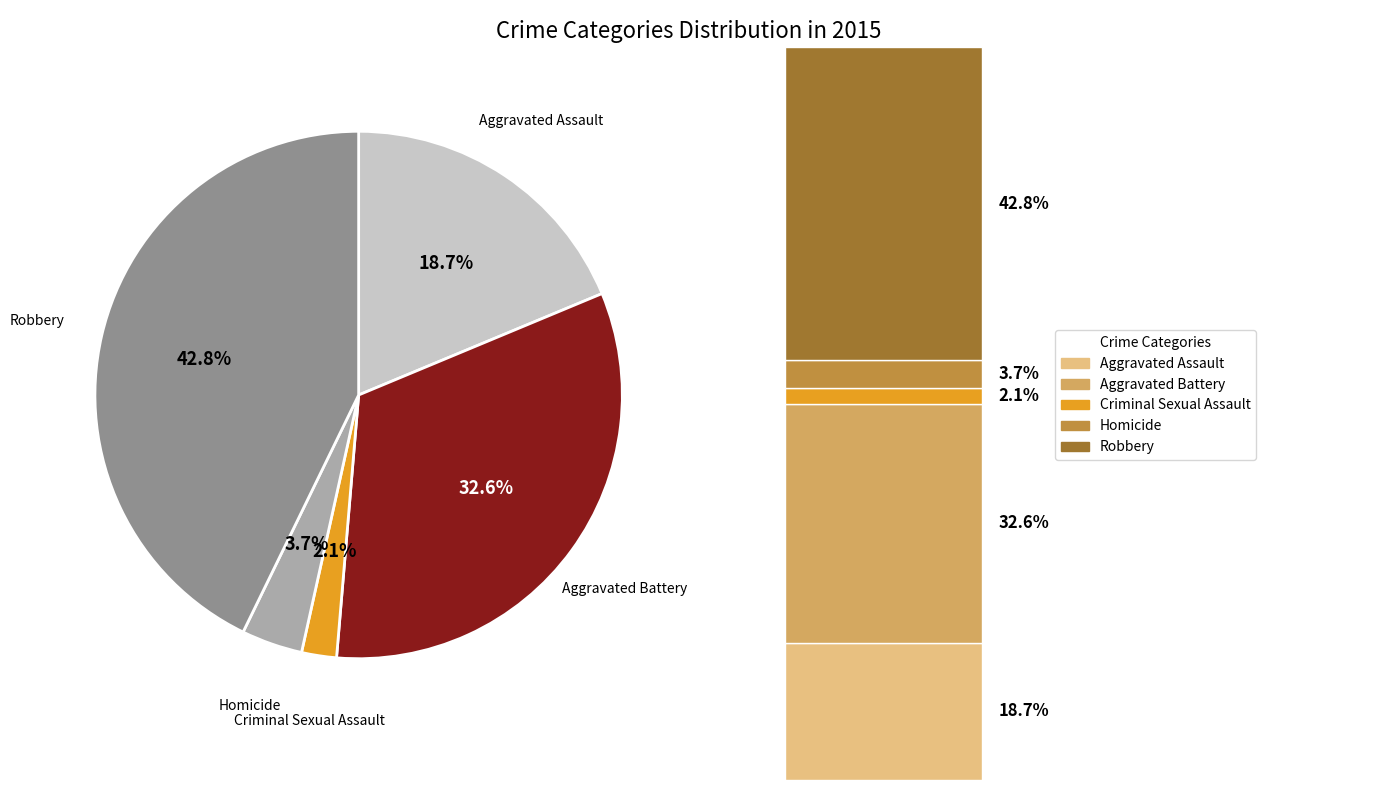

Count the number of slices in the pie.

5